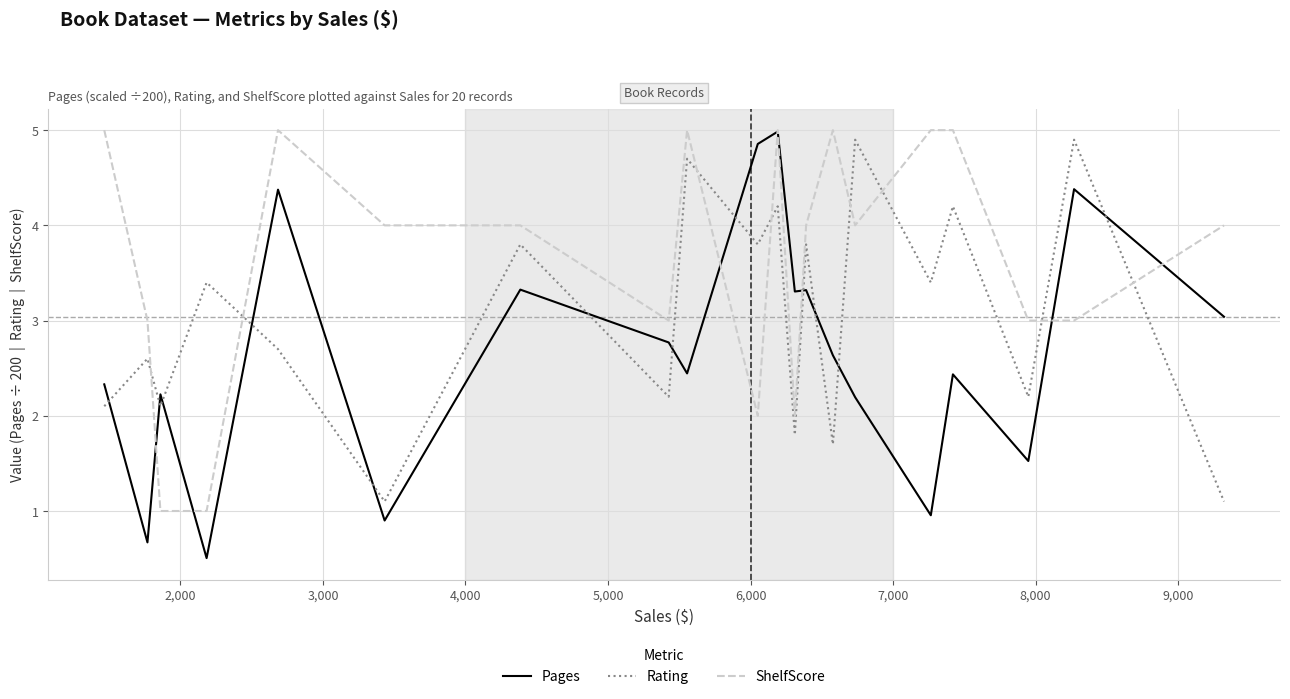

What is the highest value of the ShelfScore series?

5.0